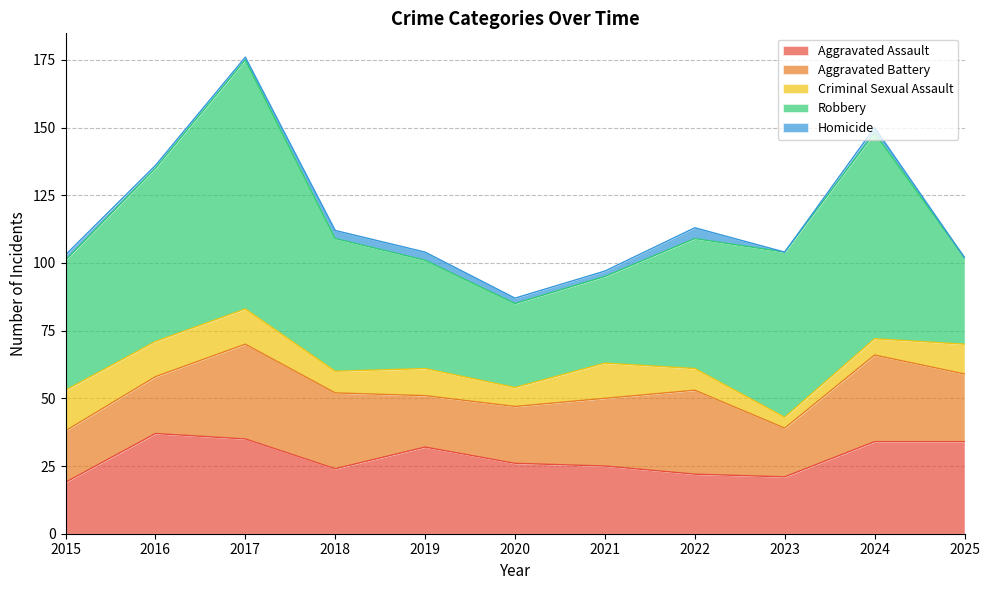

Where is the first local minimum for Aggravated Battery?

2019